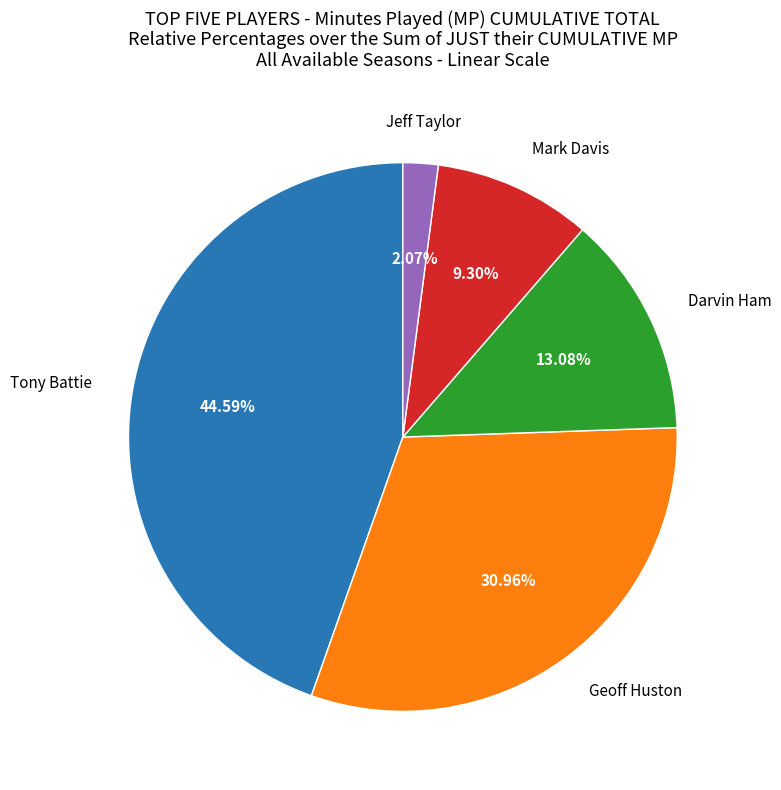

To the nearest percent, what portion does Darvin Ham represent?

13%